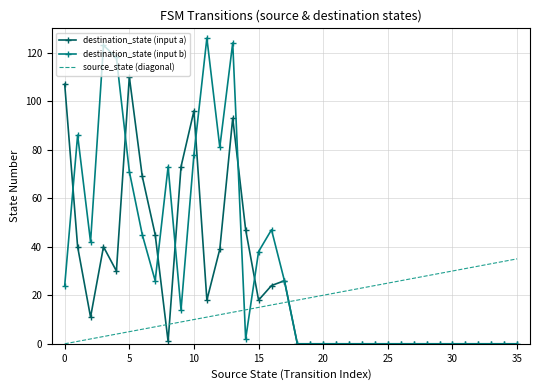

What is the maximum value for source_state (diagonal)?

35